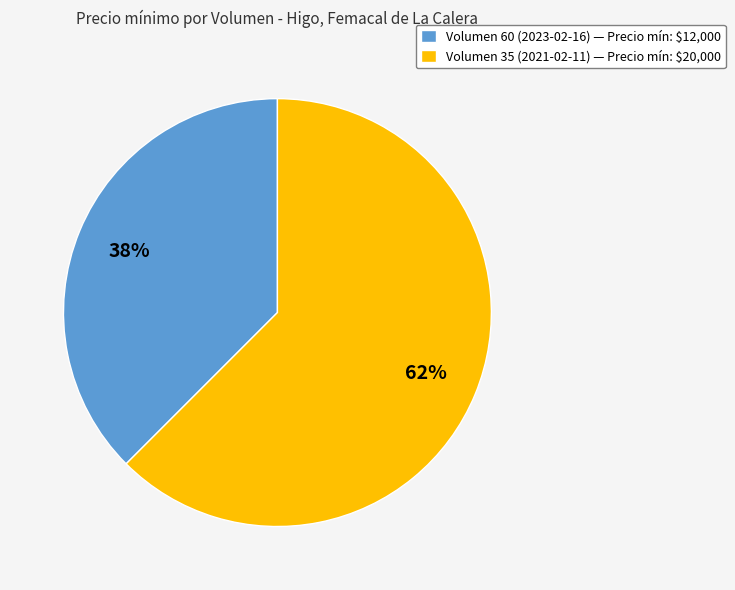

Rank the categories by value from lowest to highest.

Volumen 60 (2023-02-16), Volumen 35 (2021-02-11)